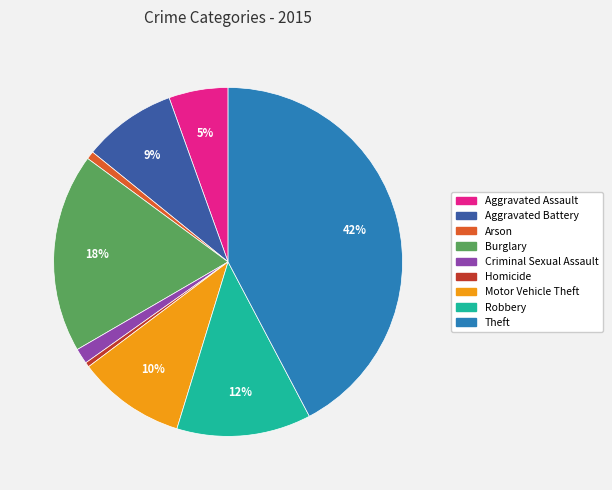

Count the number of slices in the pie.

9